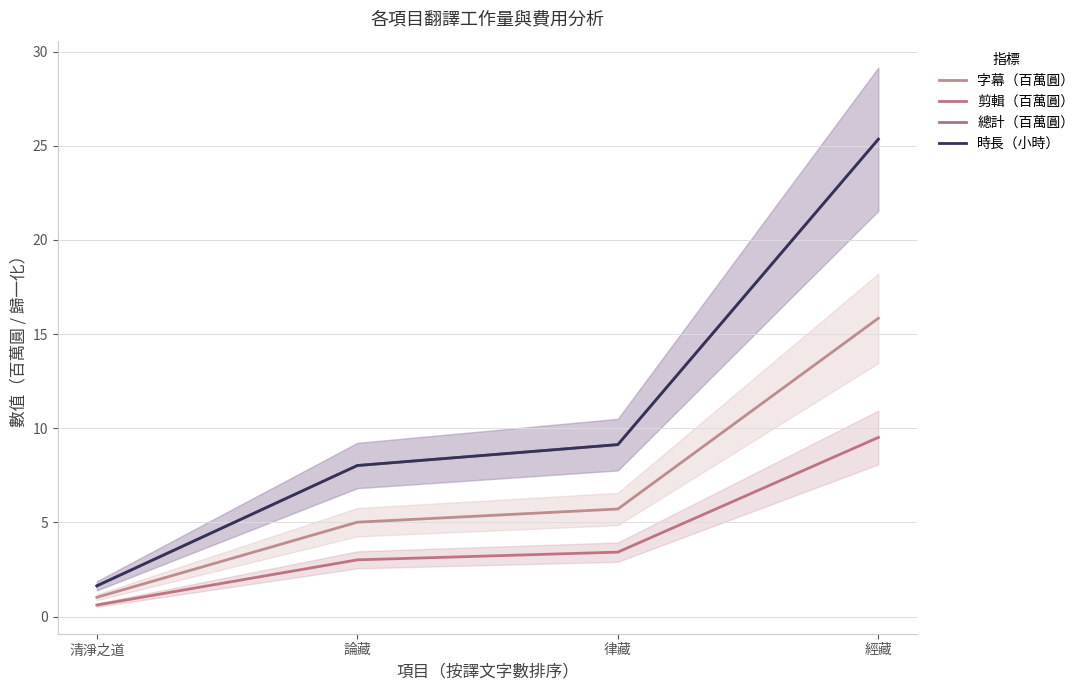

Is it true that 總計（百萬圓） equals 1.6 at 清淨之道?

True